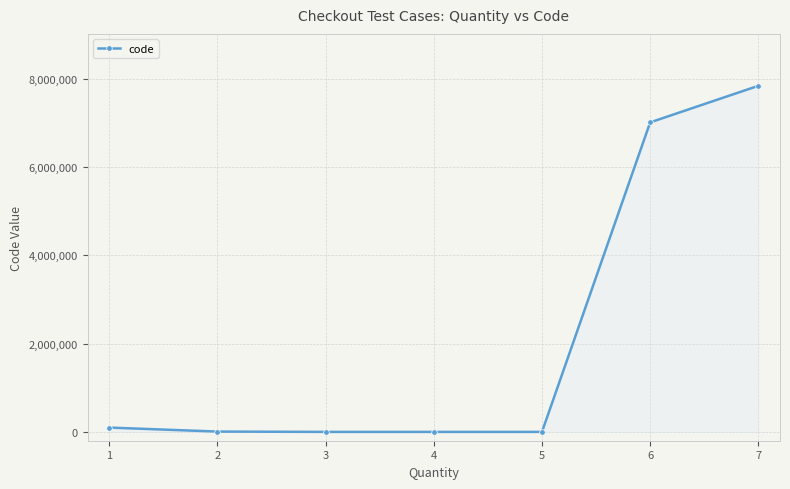

What is the value of the 6th point from the left?

7016126